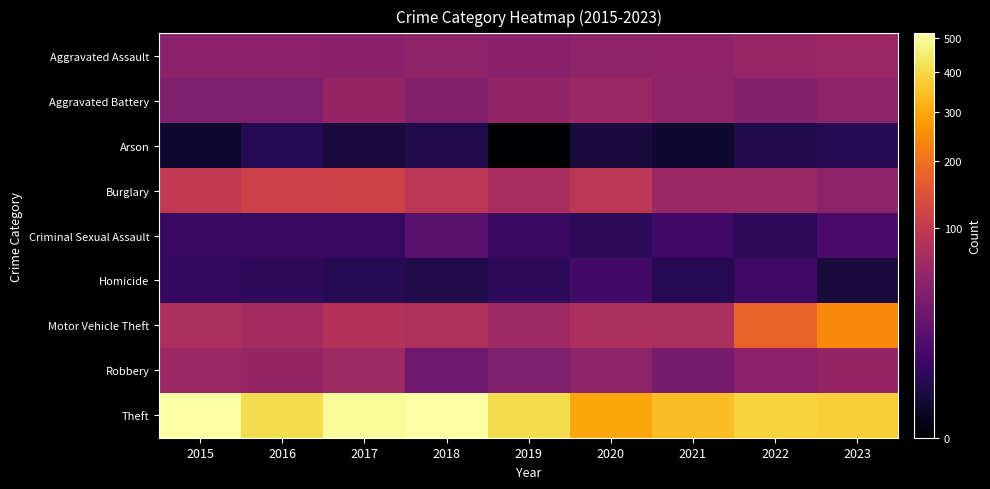

Rank the series by their maximum value, from highest to lowest.

Theft, Motor Vehicle Theft, Burglary, Robbery, Aggravated Assault, Aggravated Battery, Criminal Sexual Assault, Homicide, Arson